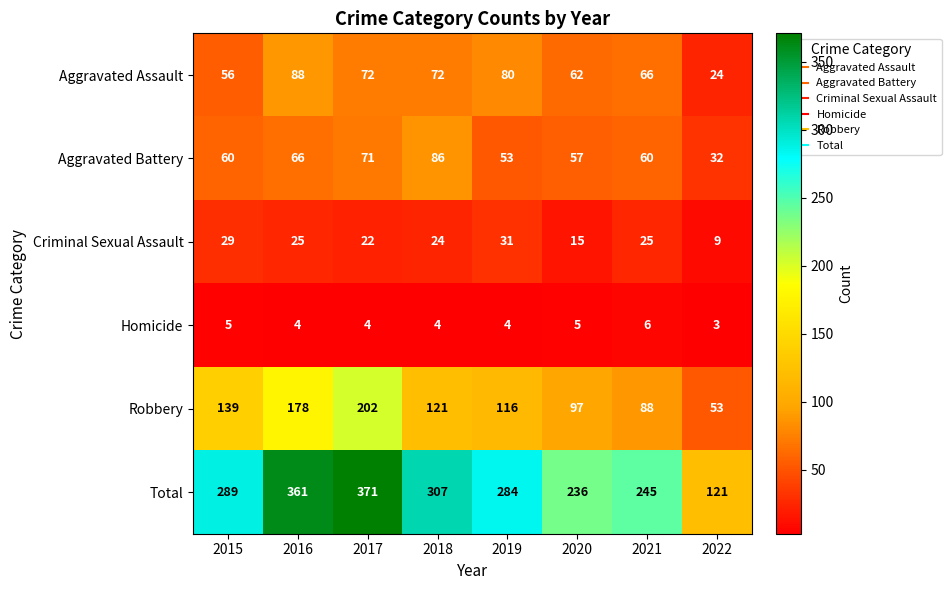

The Homicide series shows 5 at 2020. True or false?

True